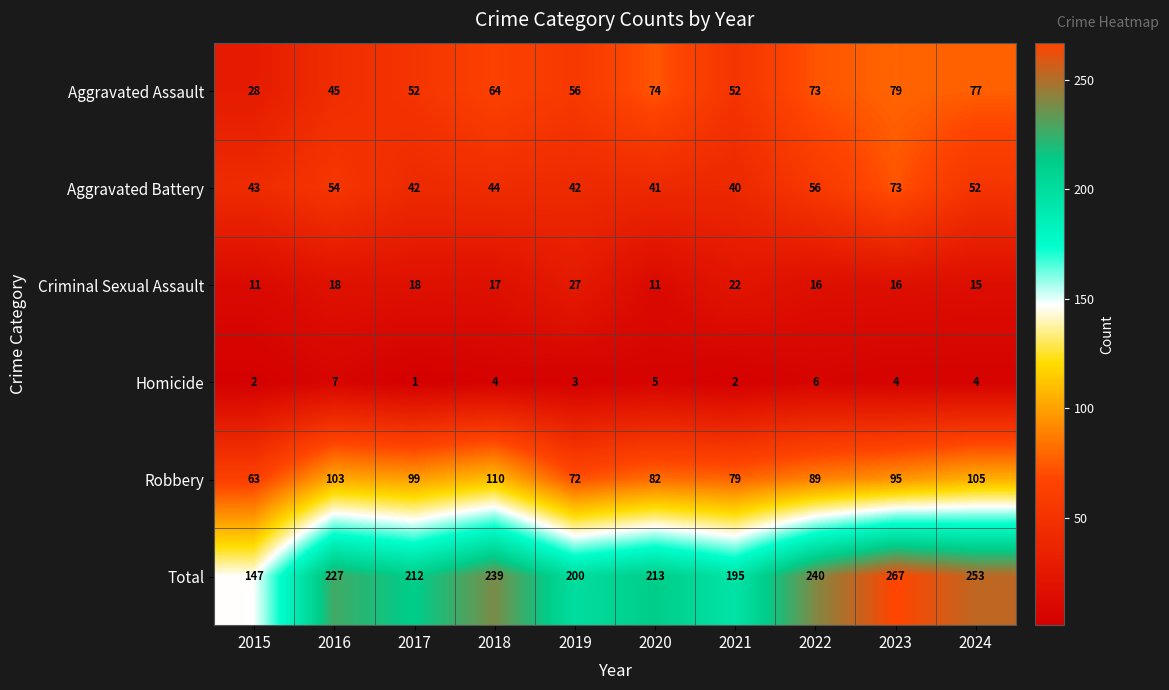

How many distinct data groups are displayed?

6